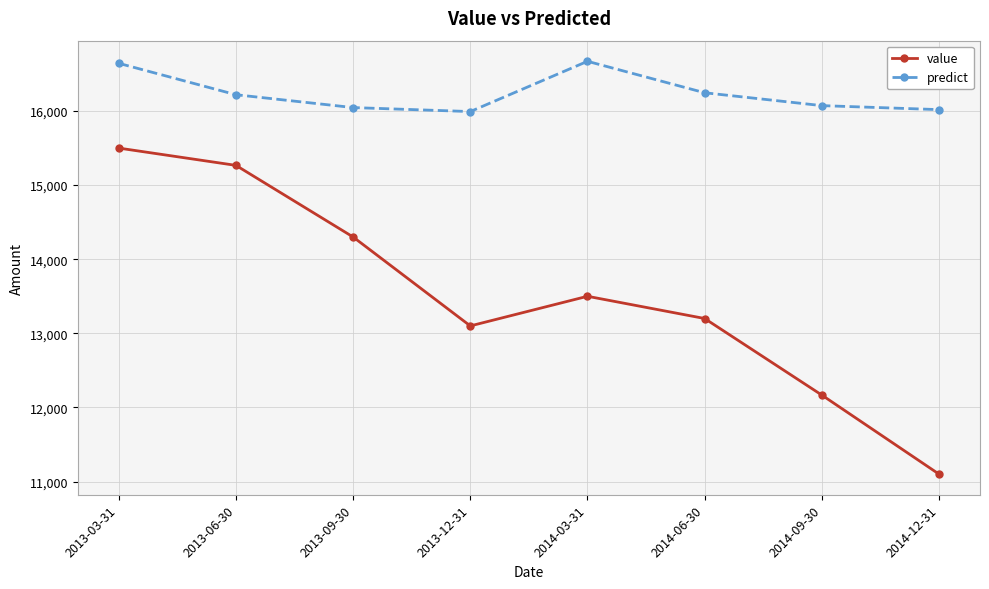

What are all the series names shown in the legend?

value, predict